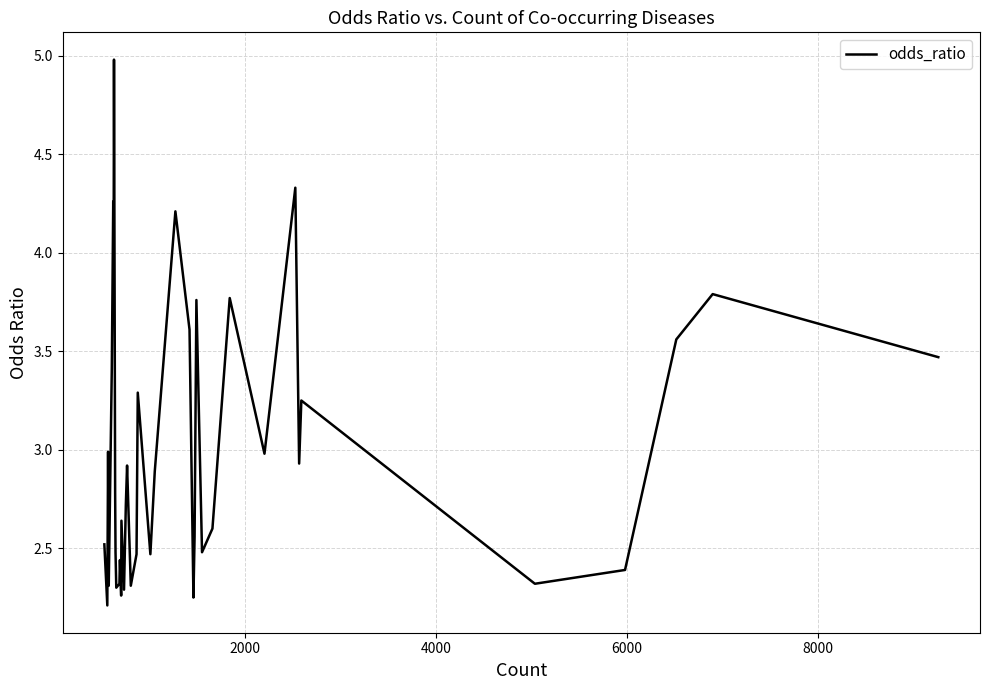

What is the maximum value shown in the chart?

5.0